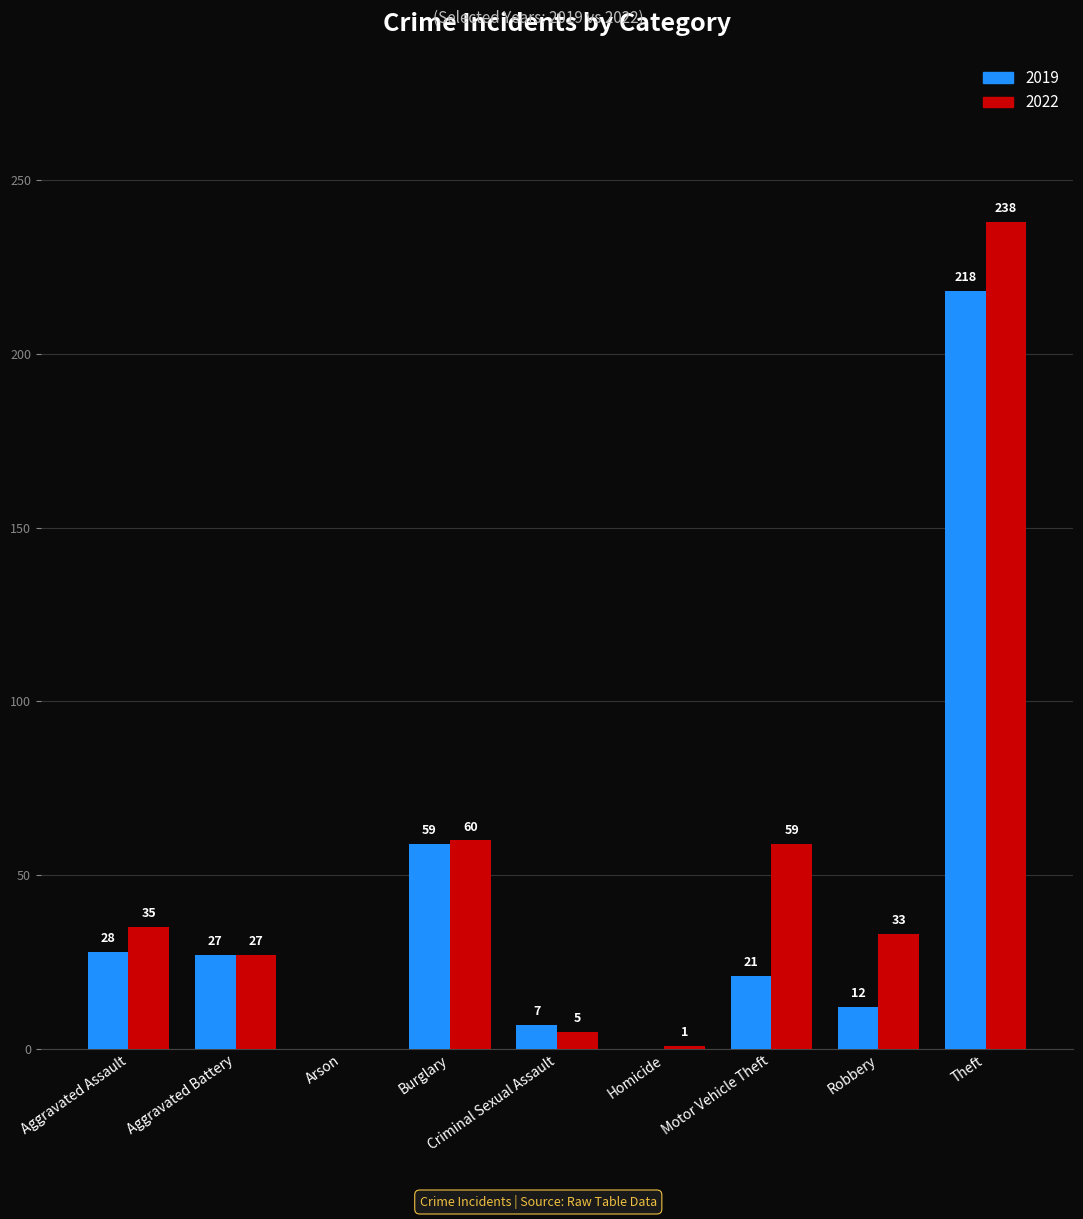

How many groups of bars are there?

9